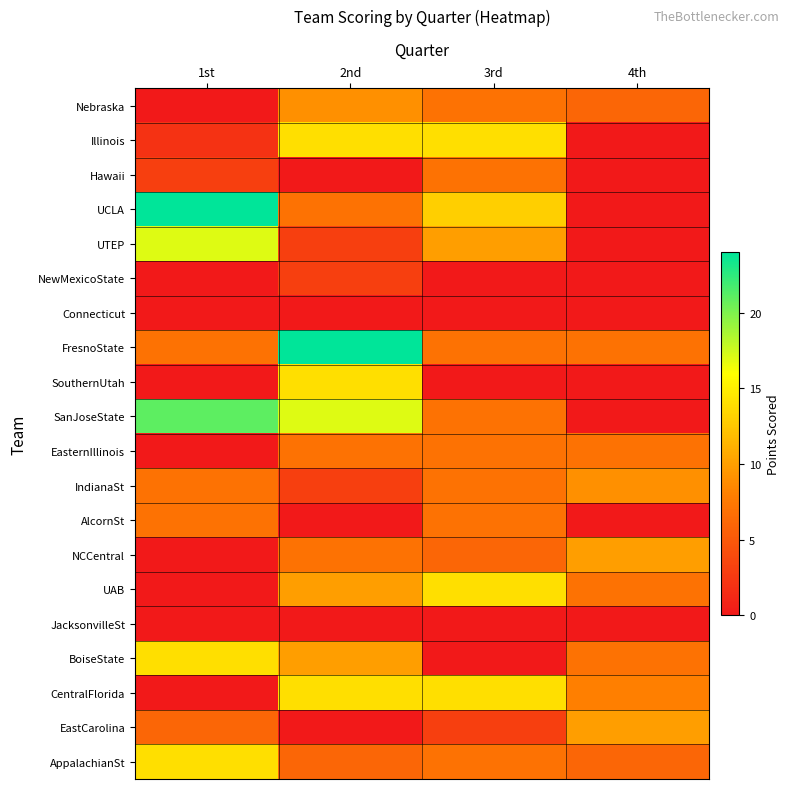

At 3rd, list the series in order from smallest to largest.

NewMexicoState, Connecticut, SouthernUtah, JacksonvilleSt, BoiseState, EastCarolina, NCCentral, Nebraska, Hawaii, FresnoState, SanJoseState, EasternIllinois, IndianaSt, AlcornSt, AppalachianSt, UTEP, UCLA, Illinois, UAB, CentralFlorida